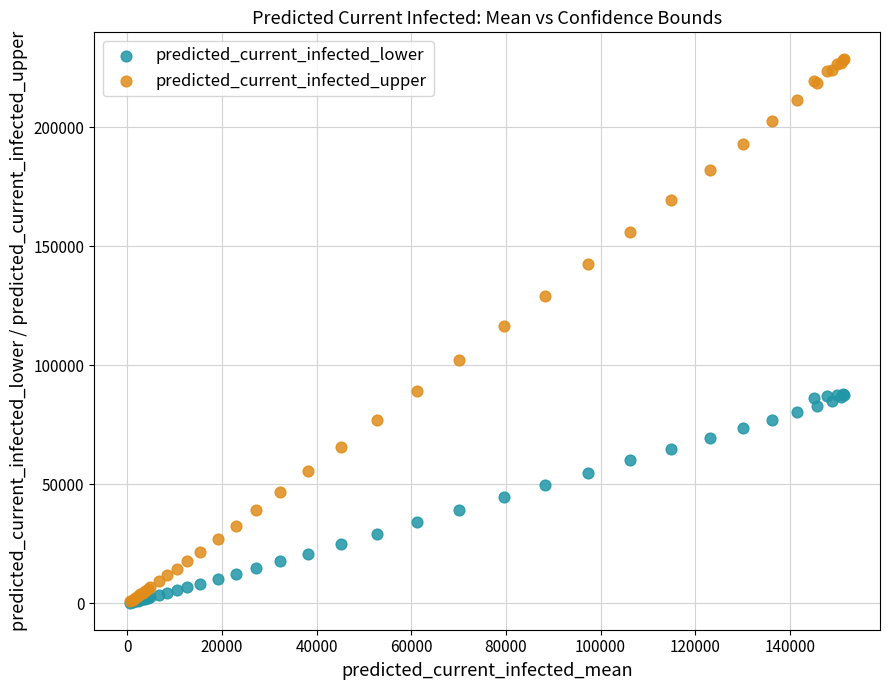

Which series has the largest Y range (max minus min)?

predicted_current_infected_upper